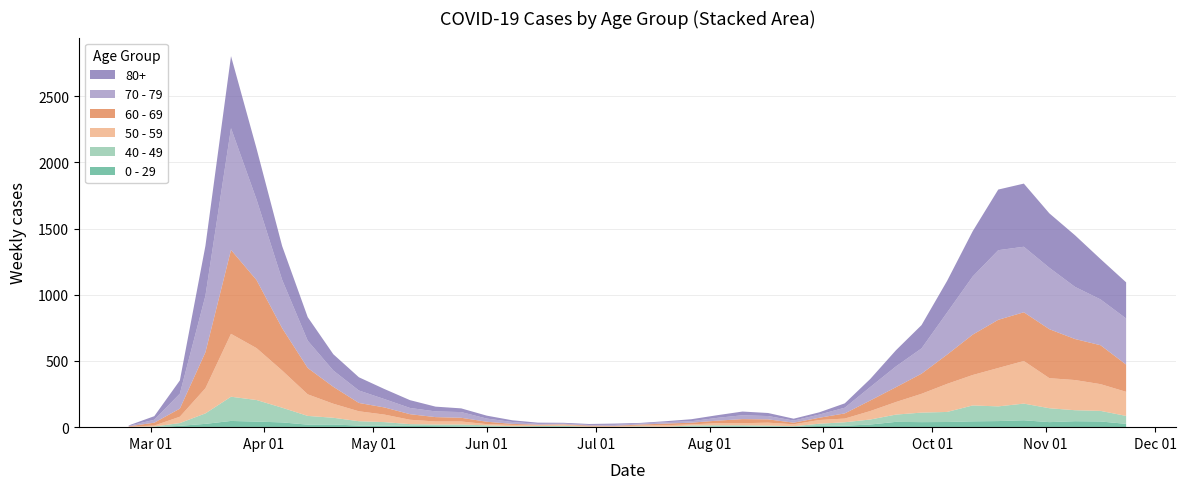

Reading left to right, transcribe all the data shown in this chart.

0 - 29: 1	0	10	25	47	42	36	19	20	12	11	10	8	6	2	4	6	5	2	1	2	1	3	6	6	2	5	9	11	20	40	38	39	44	46	52	38	45	43	25
40 - 49: 0	5	21	79	183	163	111	66	51	33	27	13	12	14	12	3	2	5	1	1	4	2	10	8	8	10	2	17	26	38	55	72	76	120	111	126	105	83	80	60
50 - 59: 3	7	48	190	475	392	281	163	106	75	57	33	23	23	9	10	8	9	3	5	6	12	8	16	16	22	15	28	28	64	95	142	212	230	290	322	227	228	202	182
60 - 69: 2	22	61	272	634	514	320	199	128	63	54	42	33	28	18	8	3	3	6	3	8	12	13	19	31	25	12	17	39	80	112	152	221	305	364	368	370	310	294	206
70 - 79: 4	22	113	427	920	608	365	206	123	94	63	47	43	43	24	14	6	5	5	8	7	11	11	21	29	25	16	24	43	102	157	191	318	439	526	495	464	394	346	348
80+: 3	27	100	377	544	385	255	178	123	100	76	59	36	28	22	13	9	6	7	9	5	7	15	20	28	23	14	17	33	61	122	176	239	342	458	477	411	390	305	273